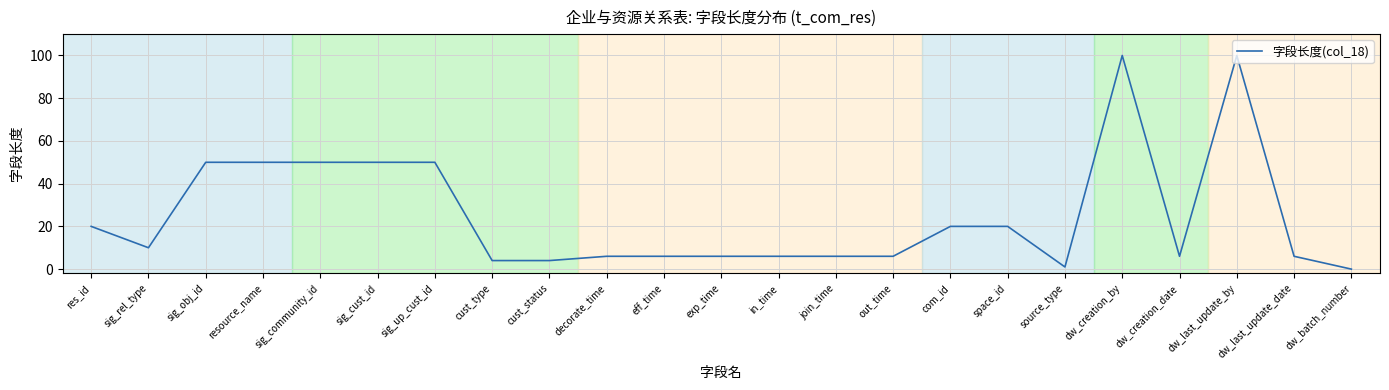

What position from the right is dw_creation_by?

5